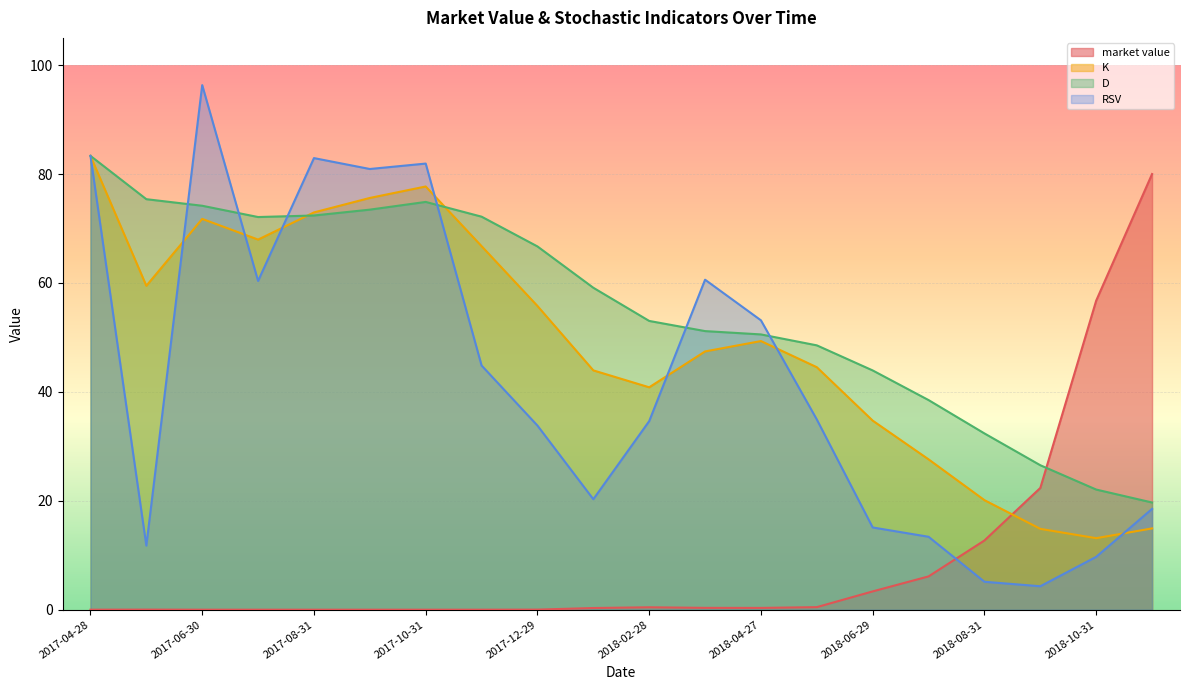

Reading left to right, what are all the values shown in this chart?

market value: 2017-04-28=0.0	2017-05-31=0.0	2017-06-30=0.0	2017-07-31=0.0	2017-08-31=0.0	2017-09-29=0.0	2017-10-31=0.0	2017-11-30=0.0	2017-12-29=0.0	2018-01-31=0.3	2018-02-28=0.4	2018-03-30=0.3	2018-04-27=0.3	2018-05-31=0.5	2018-06-29=3.4	2018-07-31=6.1	2018-08-31=12.7	2018-09-28=22.4	2018-10-31=56.8	2018-11-30=80.0
K: 2017-04-28=83.3	2017-05-31=59.5	2017-06-30=71.8	2017-07-31=68.0	2017-08-31=73.0	2017-09-29=75.6	2017-10-31=77.7	2017-11-30=66.8	2017-12-29=55.8	2018-01-31=43.9	2018-02-28=40.8	2018-03-30=47.4	2018-04-27=49.3	2018-05-31=44.5	2018-06-29=34.7	2018-07-31=27.6	2018-08-31=20.1	2018-09-28=14.8	2018-10-31=13.1	2018-11-30=14.9
D: 2017-04-28=83.3	2017-05-31=75.4	2017-06-30=74.2	2017-07-31=72.1	2017-08-31=72.4	2017-09-29=73.5	2017-10-31=74.9	2017-11-30=72.2	2017-12-29=66.7	2018-01-31=59.1	2018-02-28=53.0	2018-03-30=51.2	2018-04-27=50.5	2018-05-31=48.5	2018-06-29=43.9	2018-07-31=38.5	2018-08-31=32.4	2018-09-28=26.5	2018-10-31=22.1	2018-11-30=19.7
RSV: 2017-04-28=83.3	2017-05-31=11.8	2017-06-30=96.3	2017-07-31=60.4	2017-08-31=82.9	2017-09-29=80.9	2017-10-31=81.9	2017-11-30=44.8	2017-12-29=33.8	2018-01-31=20.3	2018-02-28=34.6	2018-03-30=60.6	2018-04-27=53.1	2018-05-31=34.9	2018-06-29=15.1	2018-07-31=13.4	2018-08-31=5.1	2018-09-28=4.3	2018-10-31=9.7	2018-11-30=18.5